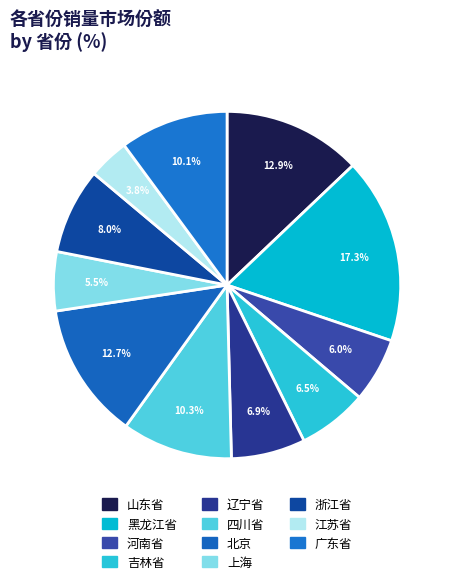

What percentage is NOT represented by 浙江省?

92.0%